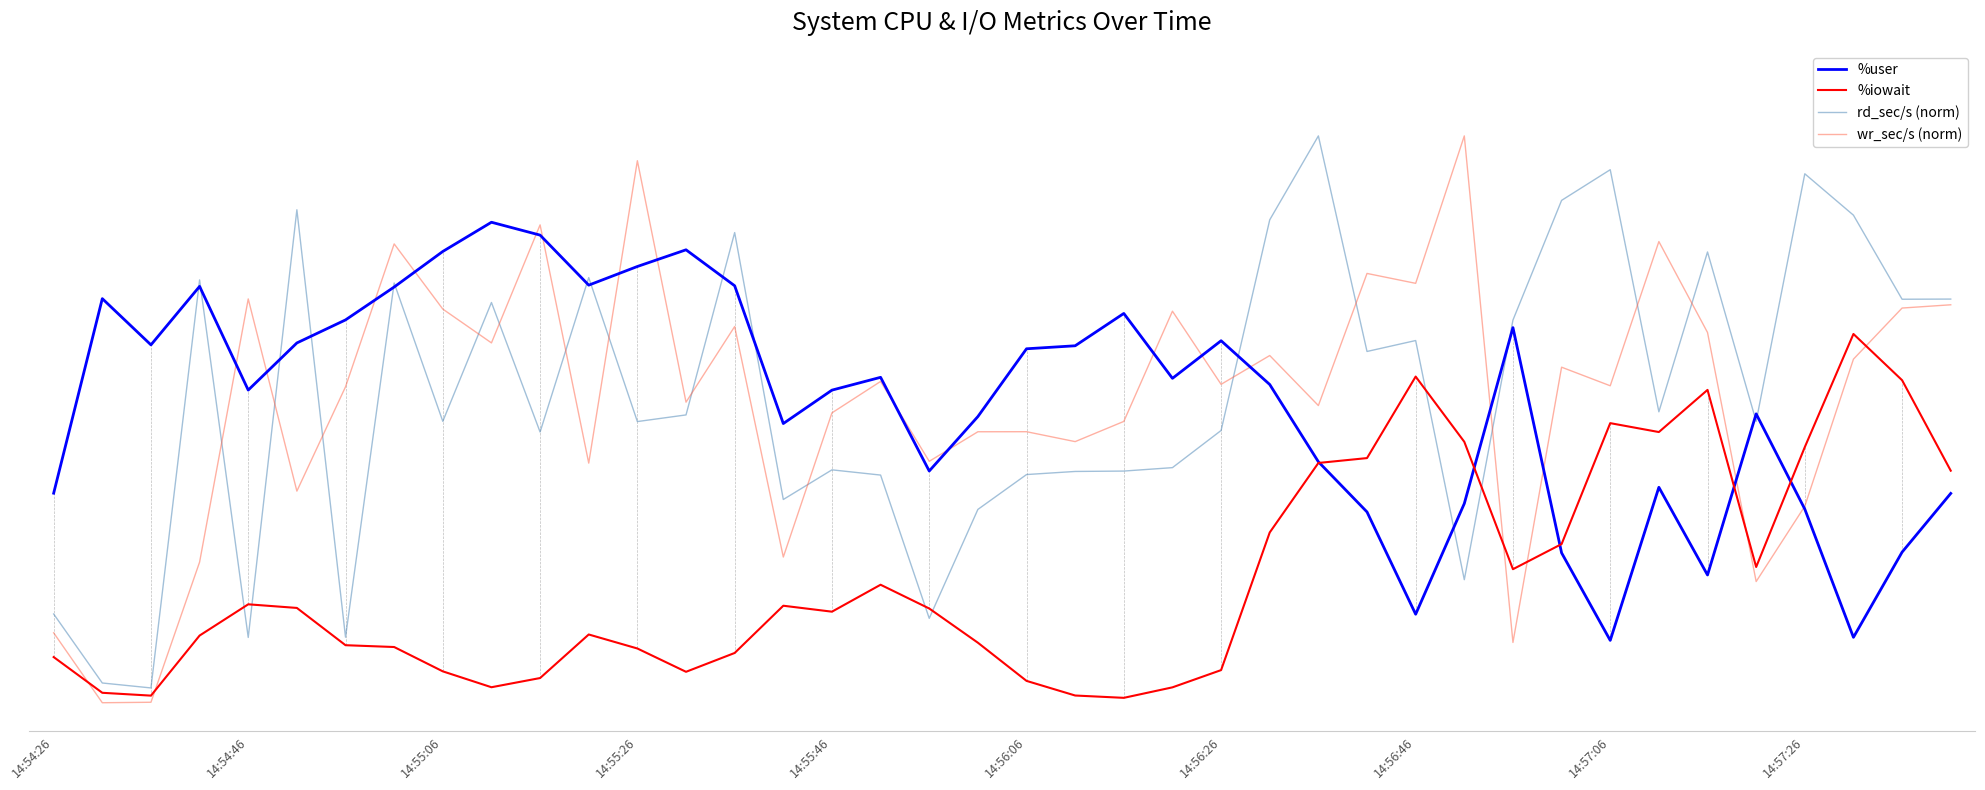

Does the chart have visible grid lines?

No